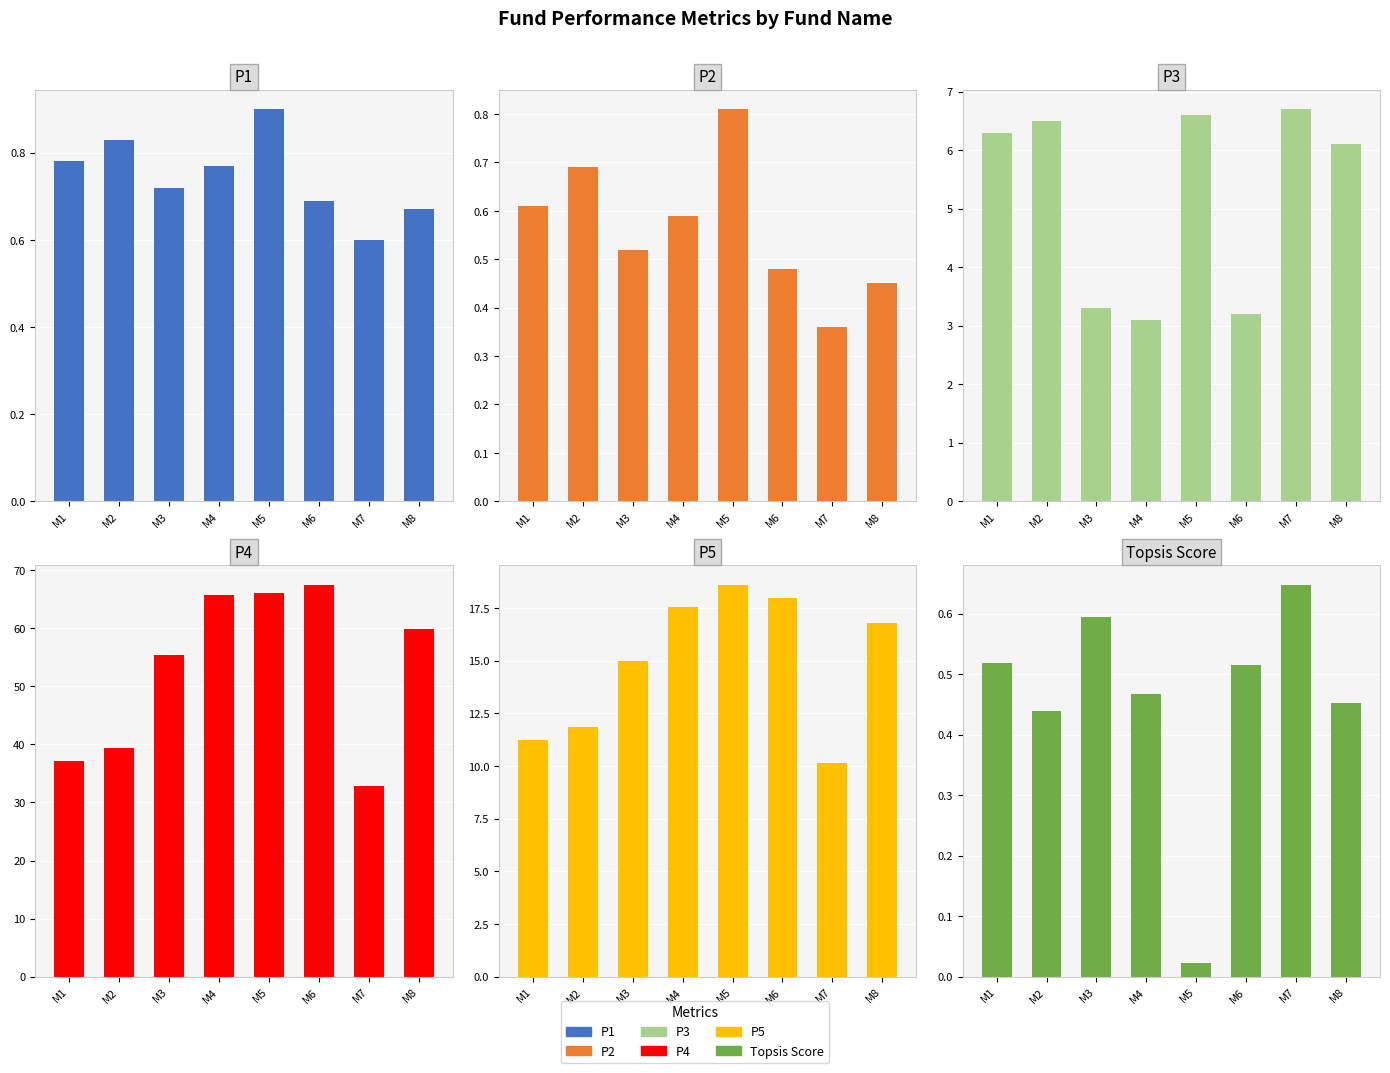

Which label corresponds to the smallest value in the chart?

M5